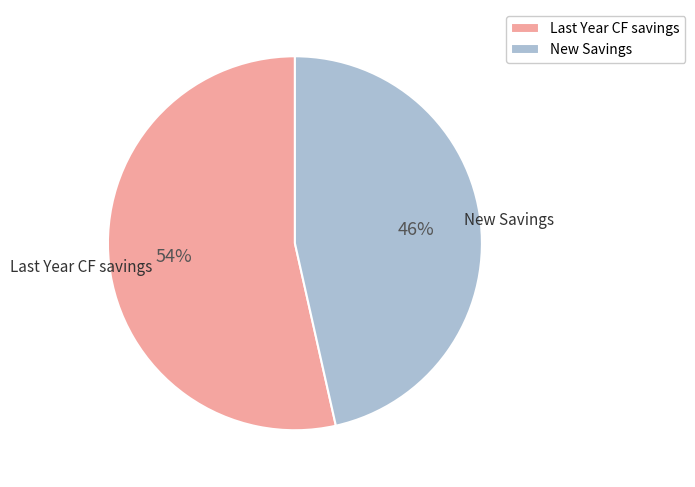

What is the smallest slice in the pie chart?

New Savings